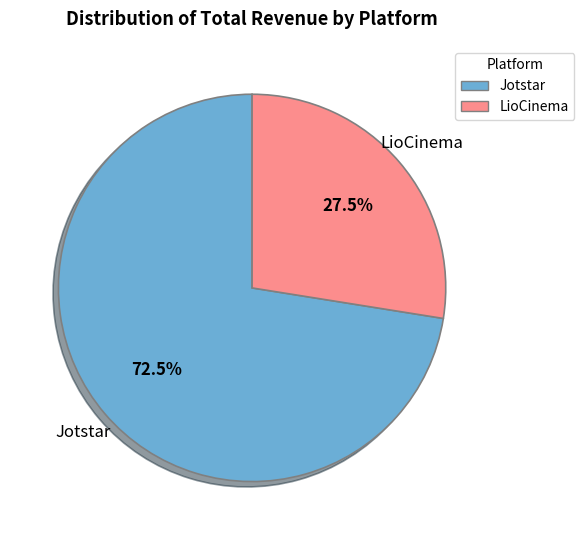

Is there a majority slice in this chart?

Yes